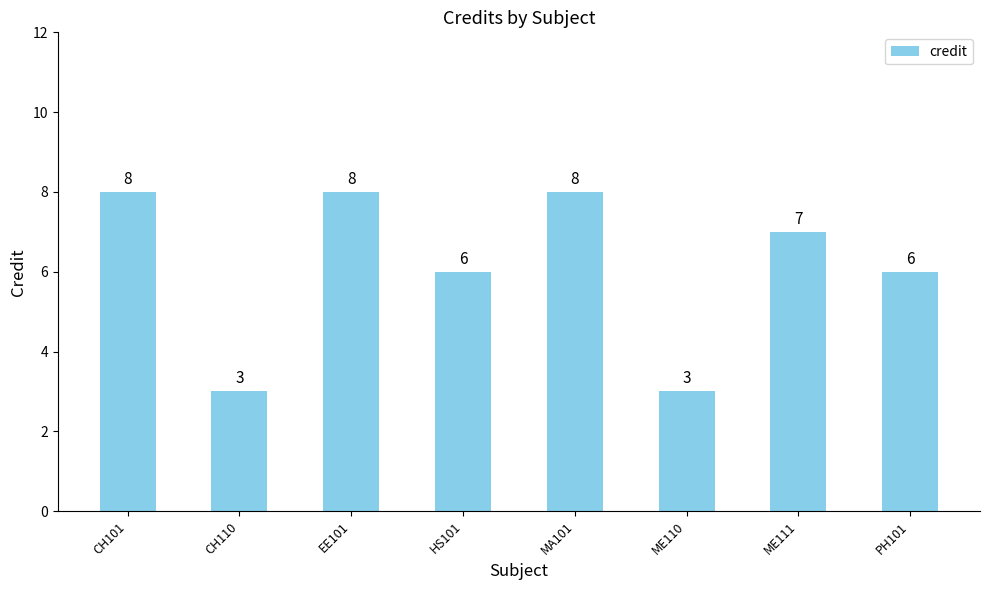

How many data points does each series have?

8